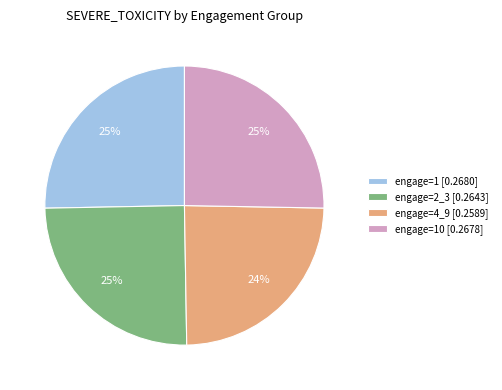

How many segments does this pie chart have?

4